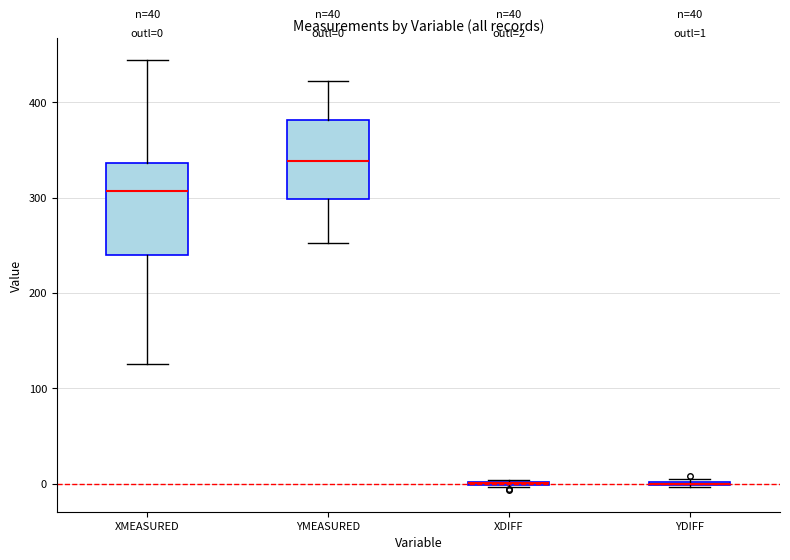

Comparing the boxes themselves (not the whiskers), which one is the tallest?

XMEASURED